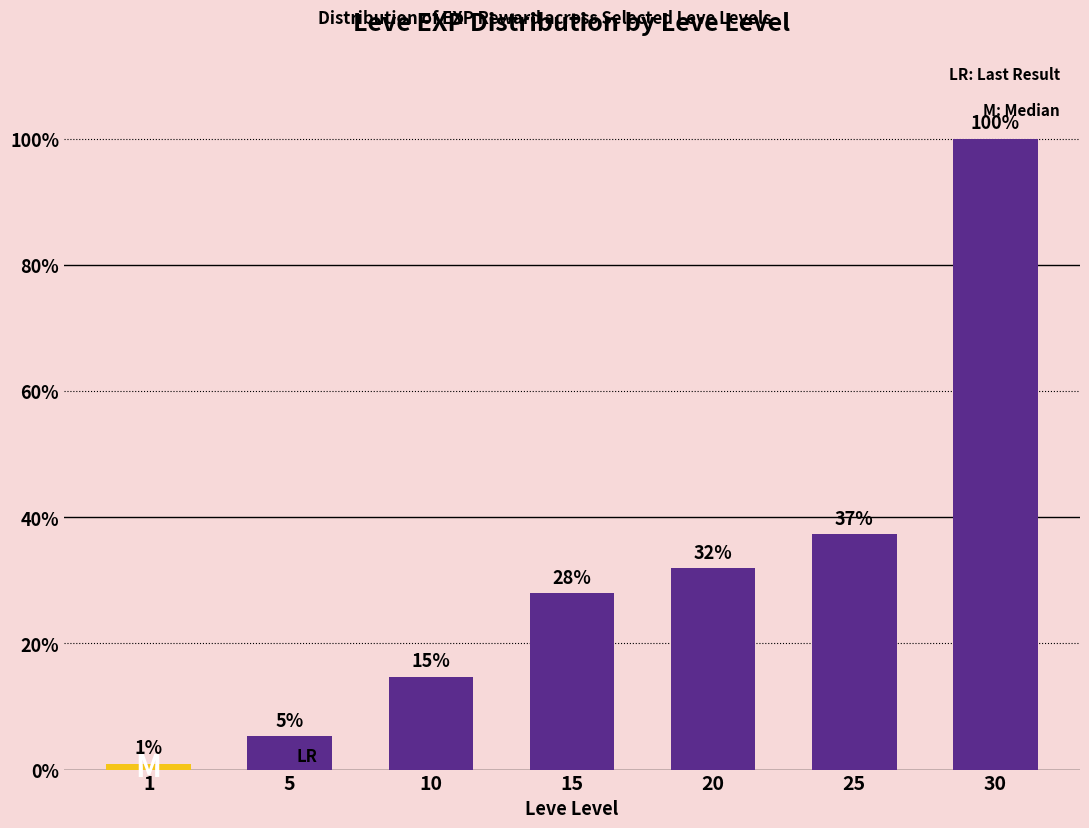

Is it true that the value at 15 is 11136?

False